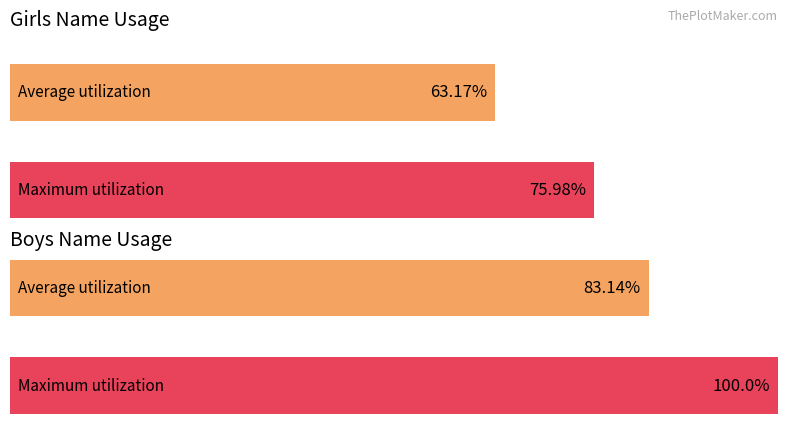

The Girls series shows 455 at 1990. True or false?

False